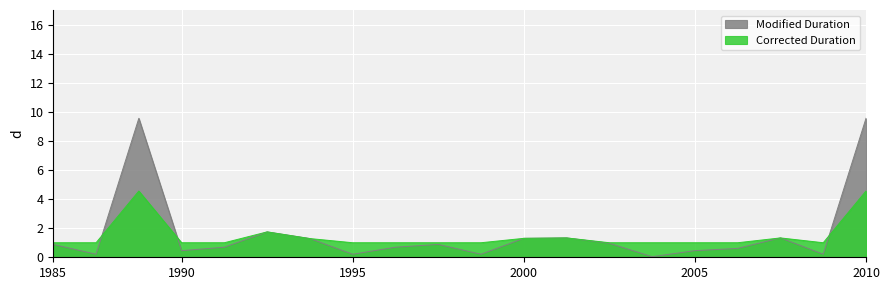

At which label is Modified Duration closest to 4?

5